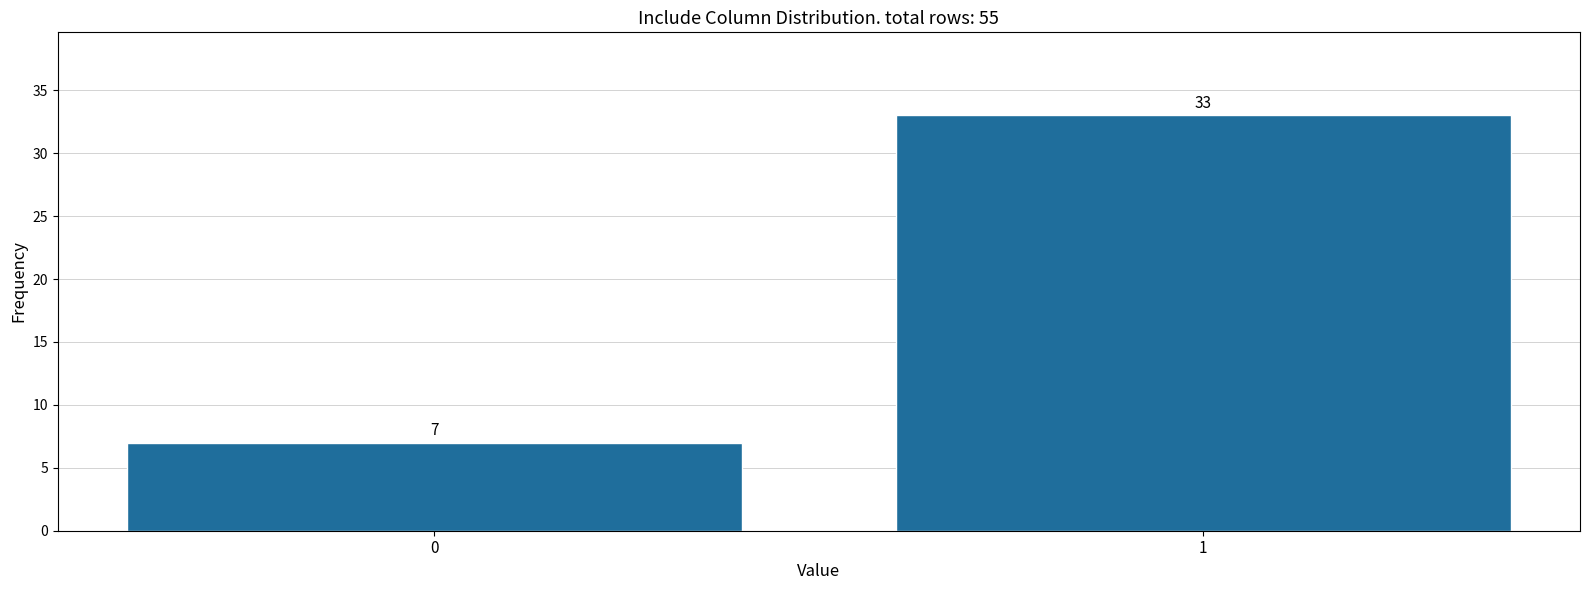

Reading right to left, list all the values displayed in this chart.

1=33	0=7